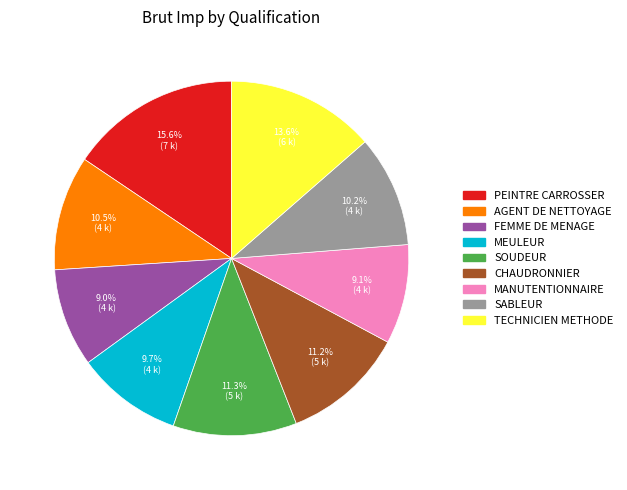

Which category has the biggest portion of the pie?

PEINTRE CARROSSER